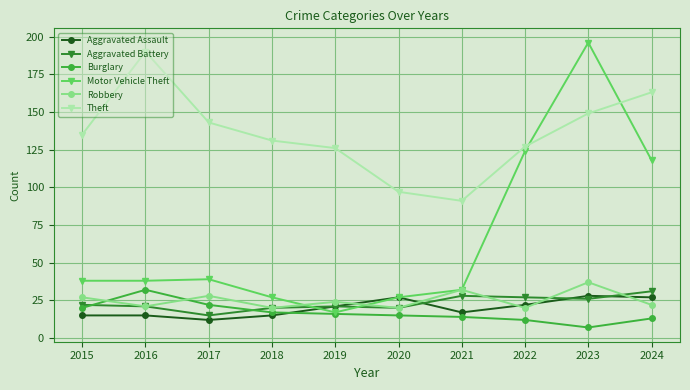

The value of Burglary at 2021 is 14. True or false?

True